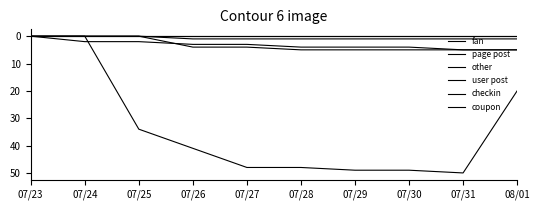

Rank the categories by page post value from lowest to highest.

07/23, 07/24, 07/25, 07/26, 07/27, 07/28, 07/29, 07/30, 07/31, 08/01